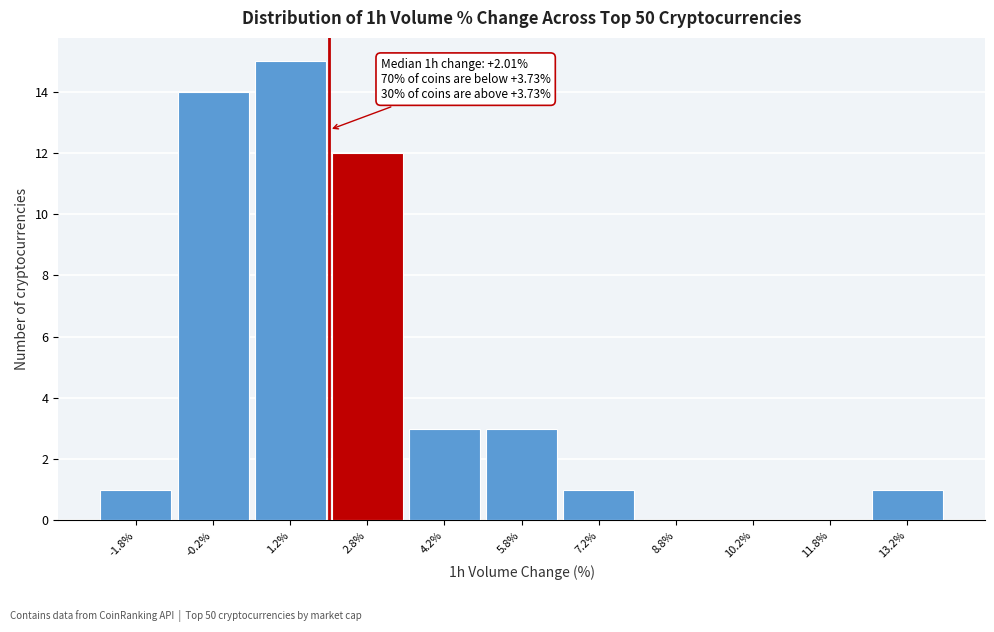

Over which range of the x-axis is the bar tallest?

0.5 to 2.0